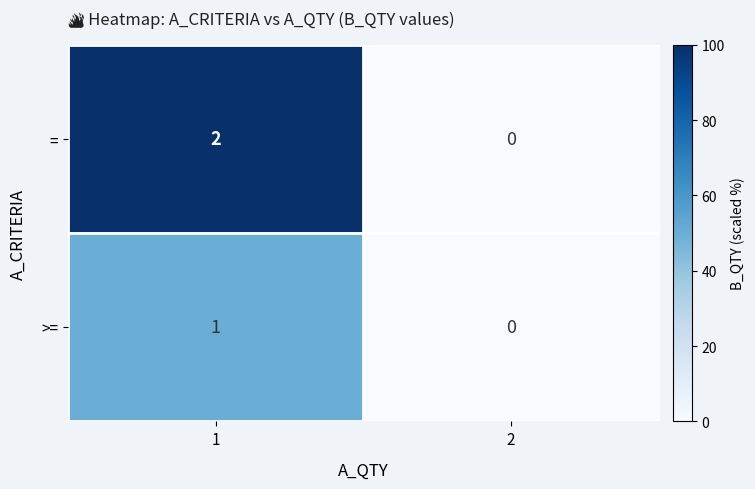

What is the maximum value shown in the chart?

2